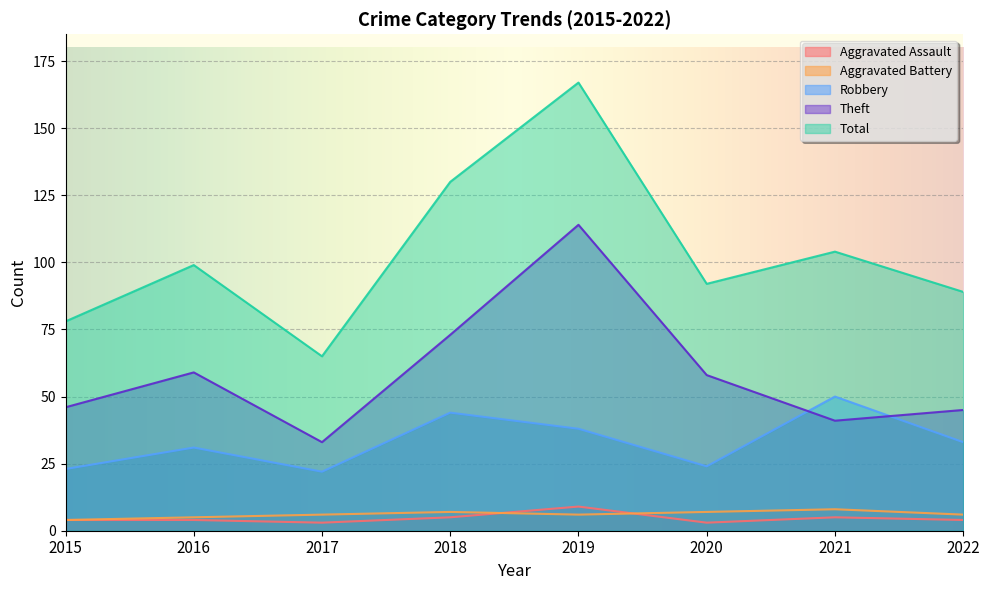

Which category has the lowest value across all series?

2017